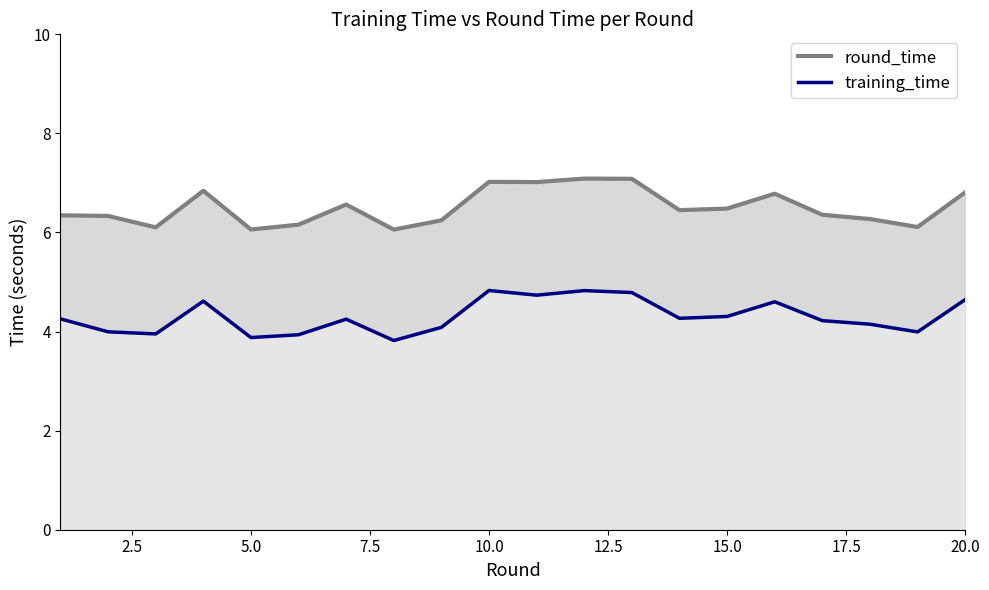

What is the value of the training_time point at the 19th from the left?

4.0